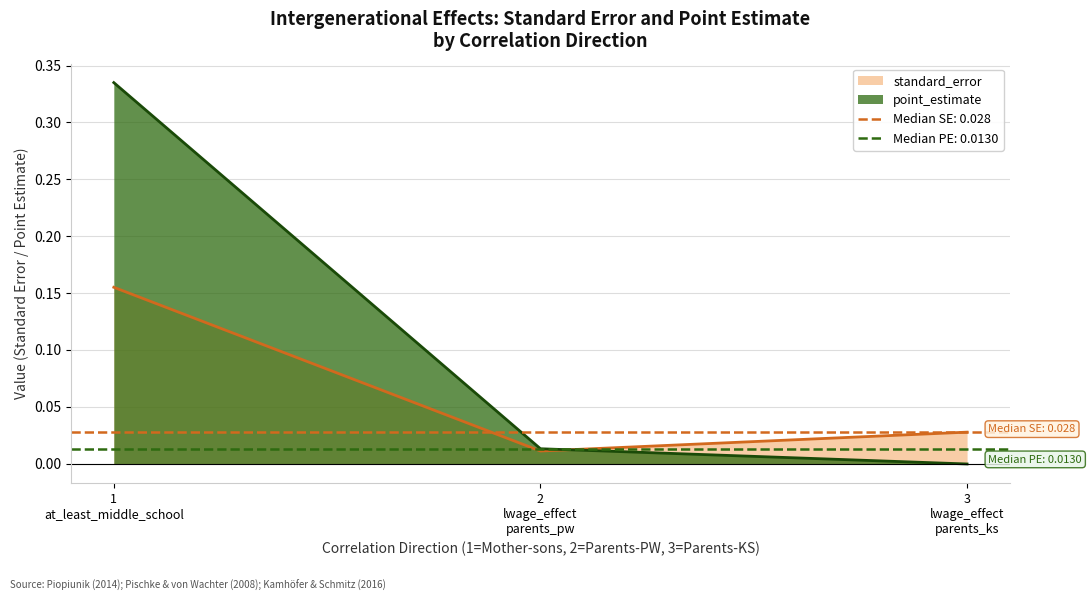

True or false: the data shows 0.0 at 2 lwage_effect parents_pw.

True